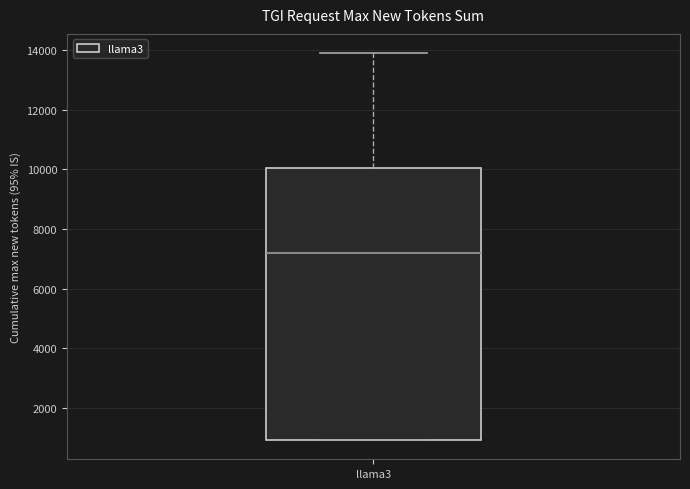

Read this box plot against the y-axis: the position of the median line, the range covered by the box, and the ends of both whiskers. The values are not printed on the chart, so give them approximately, as read against the axis.

median 7200, box 1000 to 10000, whiskers 1000 to 13800